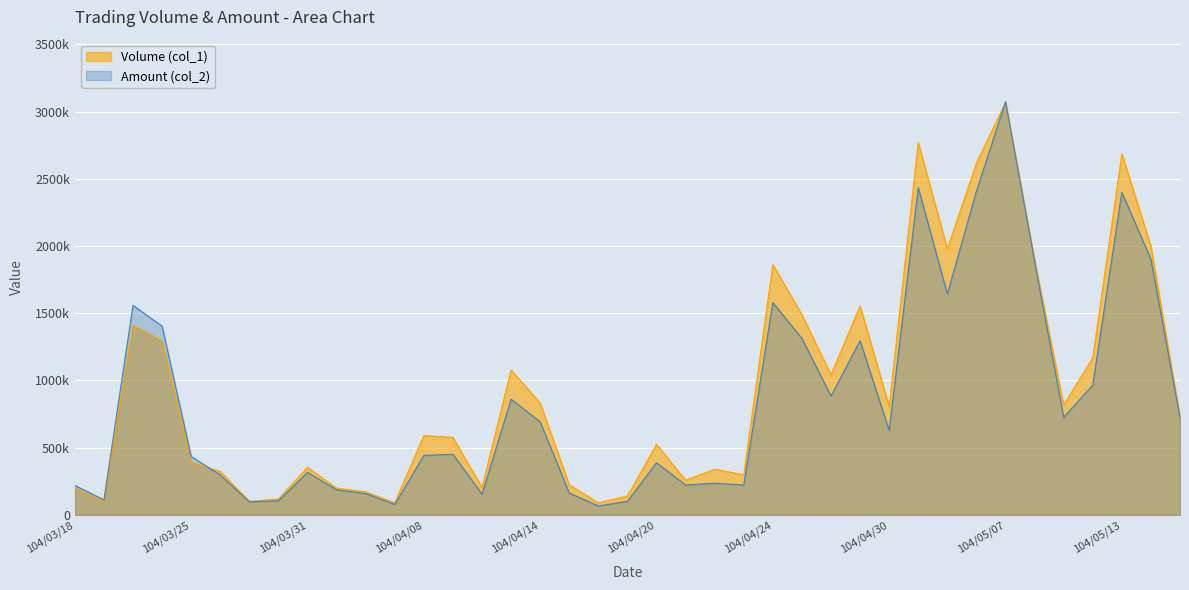

Which category has the lowest value across all series?

104/04/16